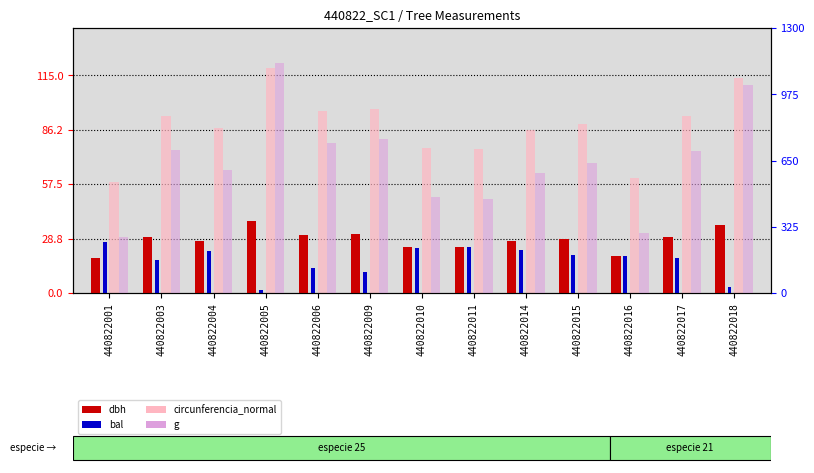

List the series in order of their peak value, highest first.

g, circunferencia_normal, dbh, bal